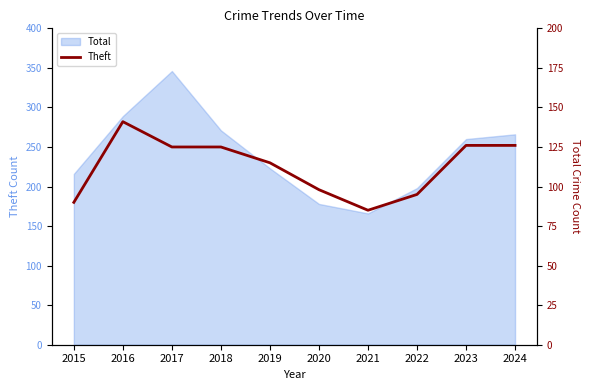

Reading left to right, list all the values displayed in this chart.

2015=90	2016=141	2017=125	2018=125	2019=115	2020=98	2021=85	2022=95	2023=126	2024=126